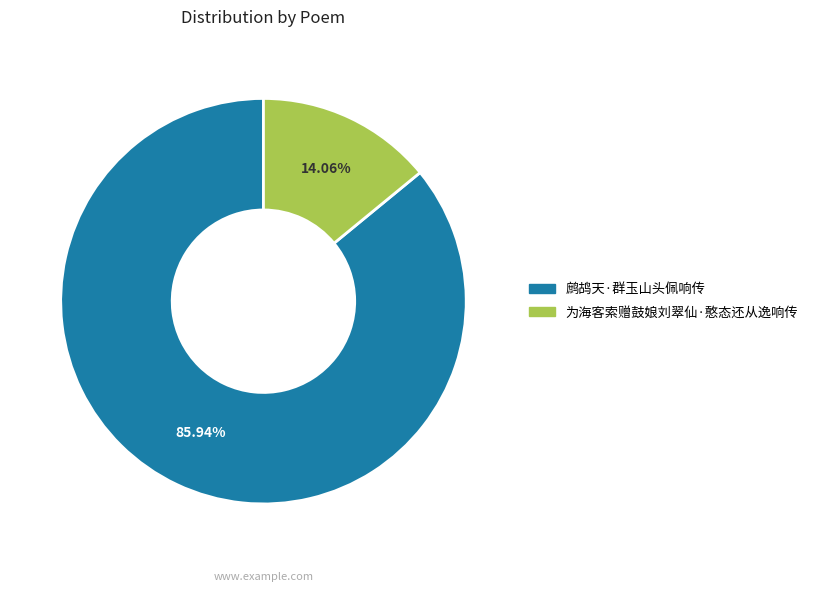

Combined, do 为海客索赠鼓娘刘翠仙·憨态还从逸响传 and 鹧鸪天·群玉山头佩响传 account for over 50%?

Yes